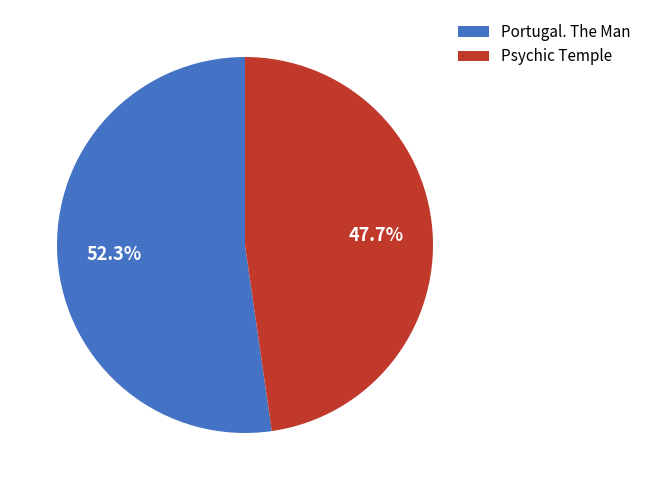

How many segments does this pie chart have?

2